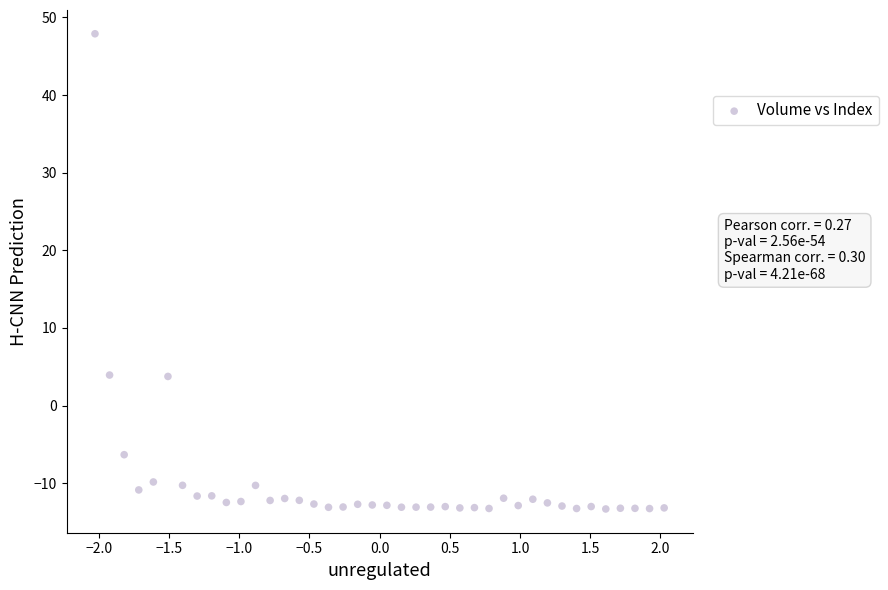

What is the range of X values (max minus min)?

4.1